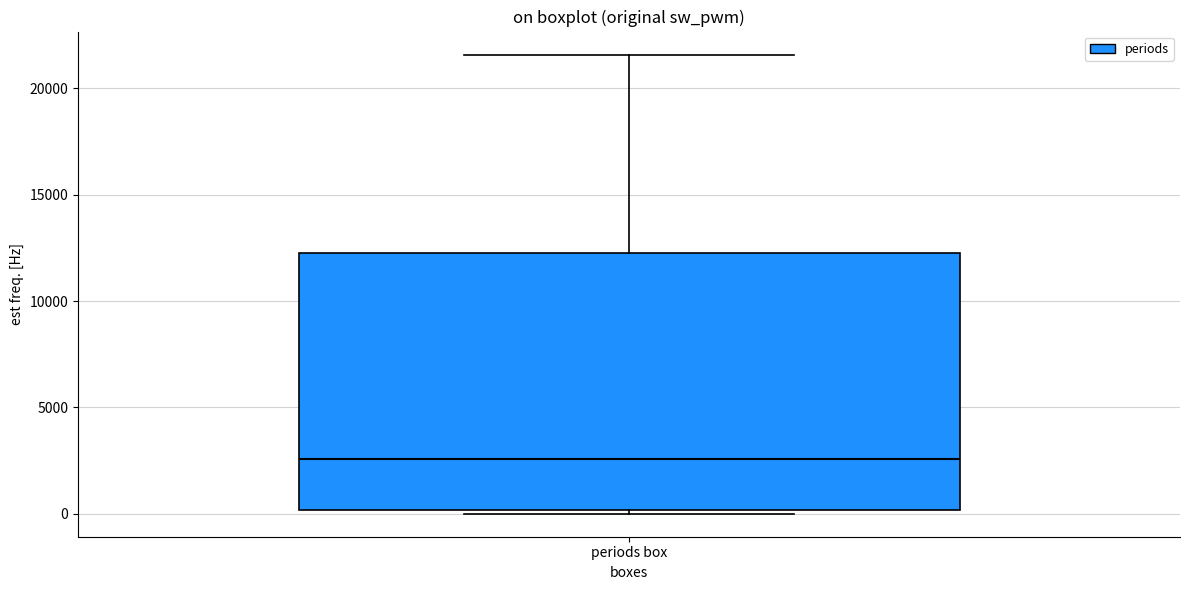

Transcribe this box plot: give where the median line is, the range the box spans, and where the two whiskers end, as read against the y-axis. The values are not printed on the chart, so give them approximately, as read against the axis.

median 2500, box 0 to 12500, whiskers 0 (just below the box's lower edge) to 21500